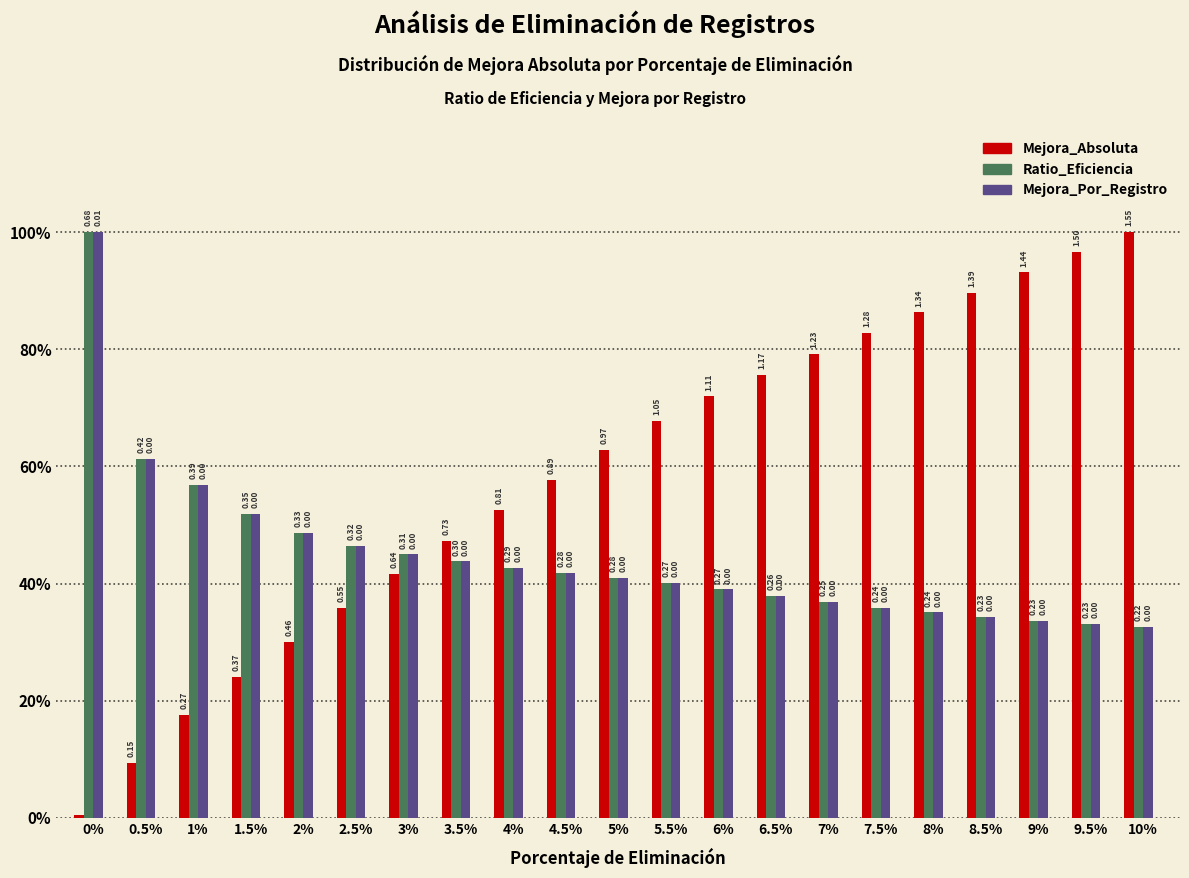

Does the chart contain any negative values?

No